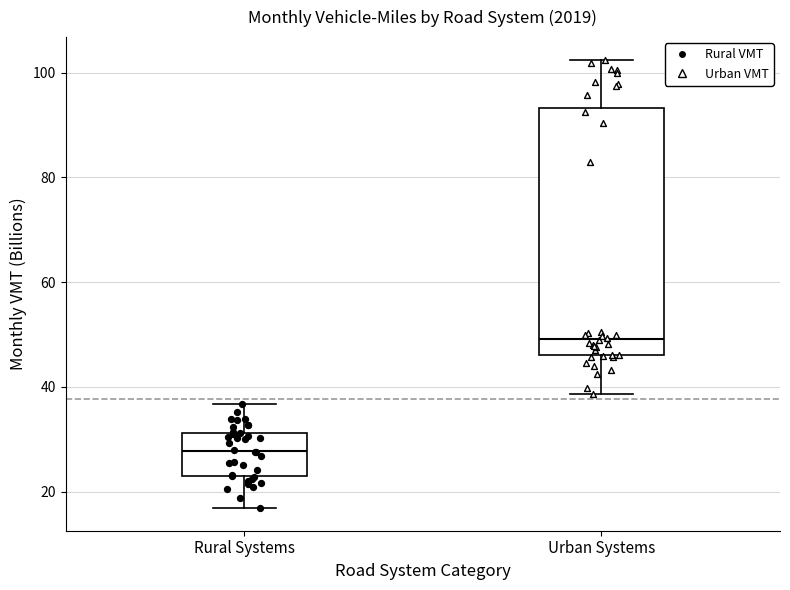

Reading left to right, transcribe this box plot: for each box, give where its median line is, the range the box spans, and where its two whiskers end, as read against the y-axis. The values are not printed on the chart, so give them approximately, as read against the axis.

Rural Systems: median 28, box 22 to 32, whiskers 16 to 36
Urban Systems: median 50, box 46 to 94, whiskers 38 to 102